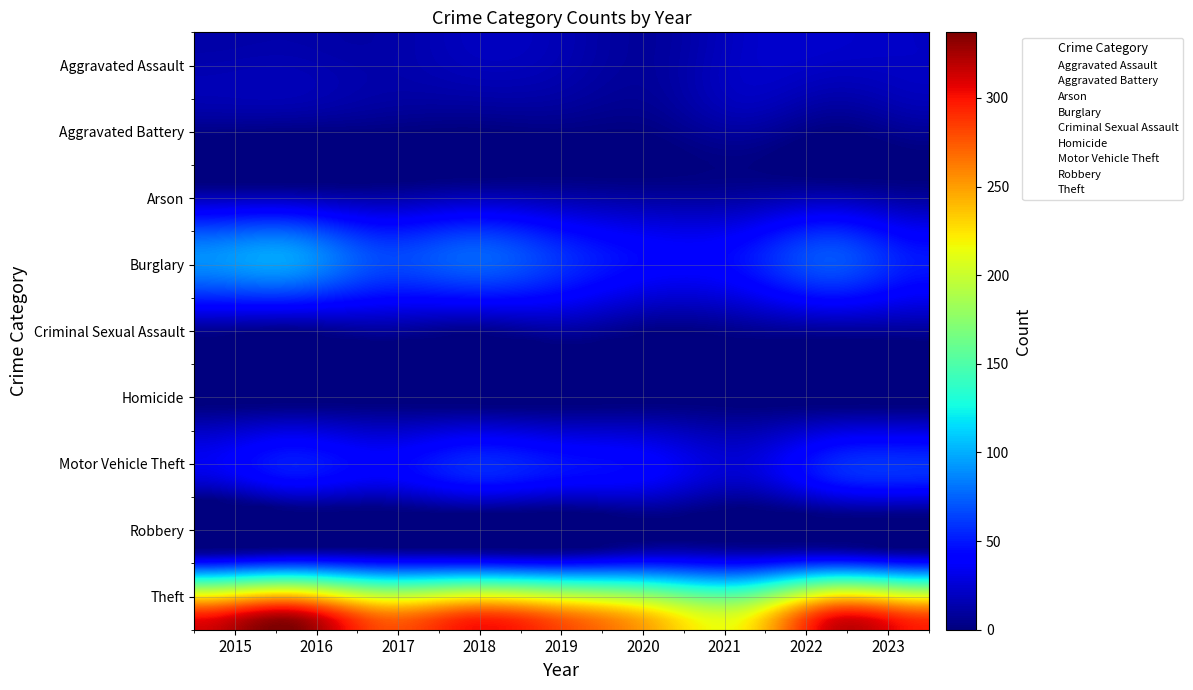

Where is Robbery nearest to the value 13?

2017